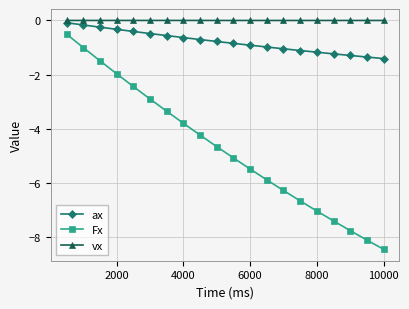

True or false: ax and vx intersect in this chart.

False